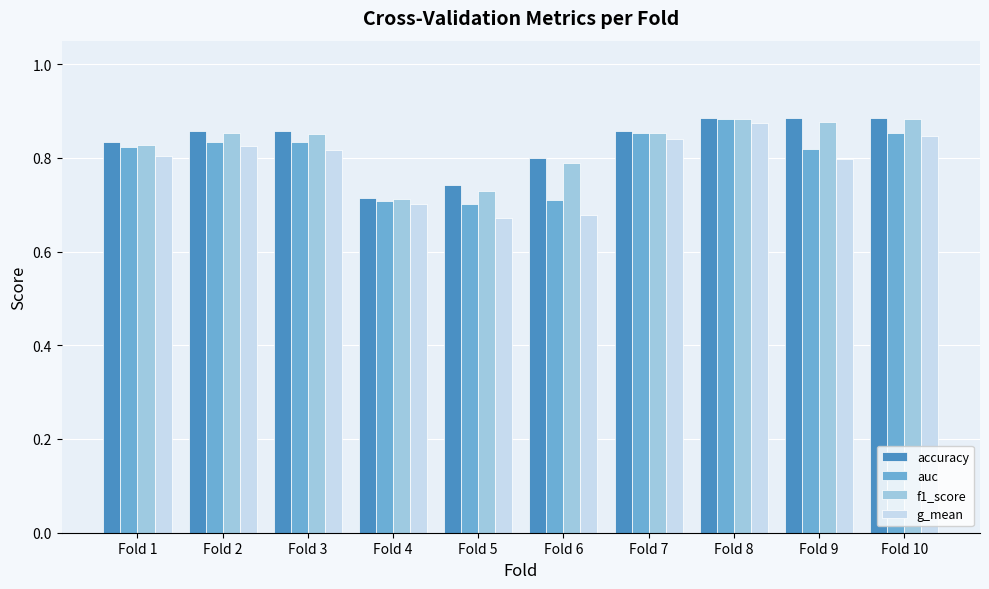

True or false: auc has a value of 0.5 at Fold 2.

False